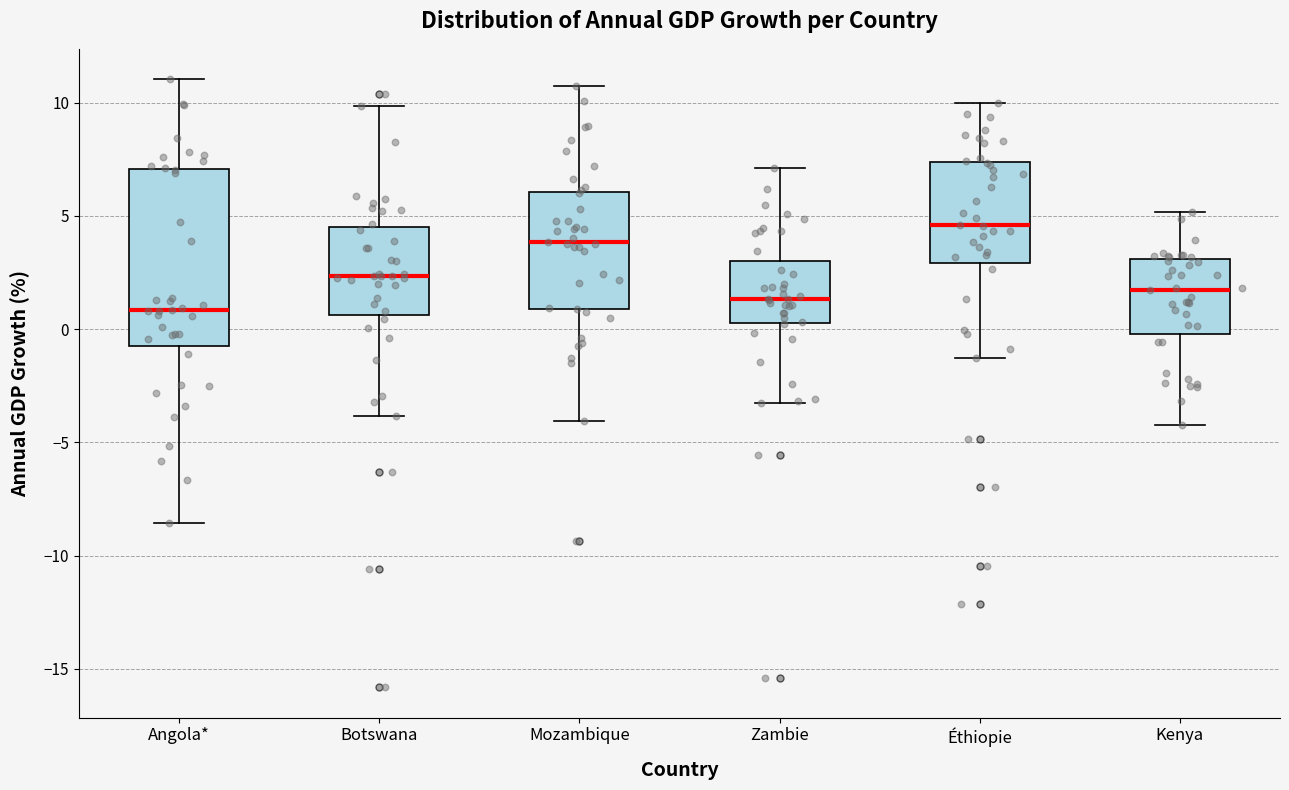

Where is the upper edge of the box for Zambie on the y-axis? The values are not printed on the chart, so give them approximately, as read against the axis.

3.0